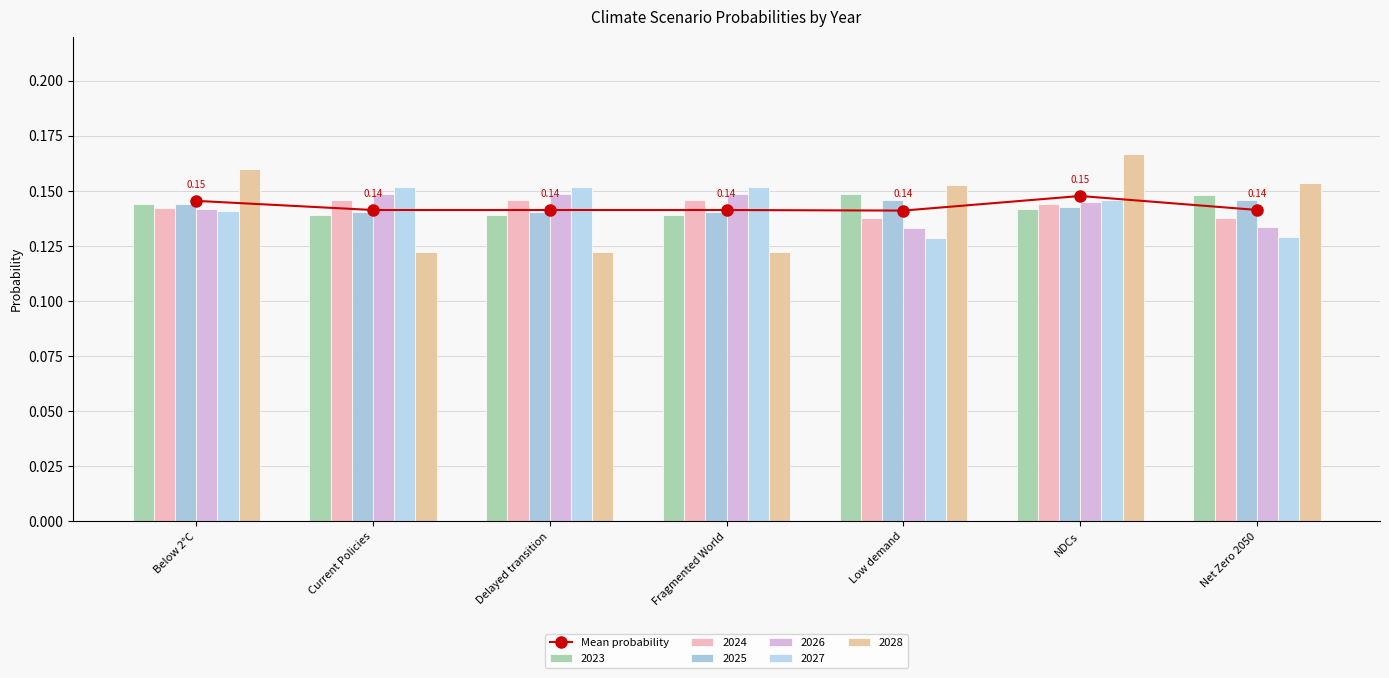

Reading left to right, transcribe all the data shown in this chart.

0.1	0.1	0.1	0.1	0.1	0.1	0.1